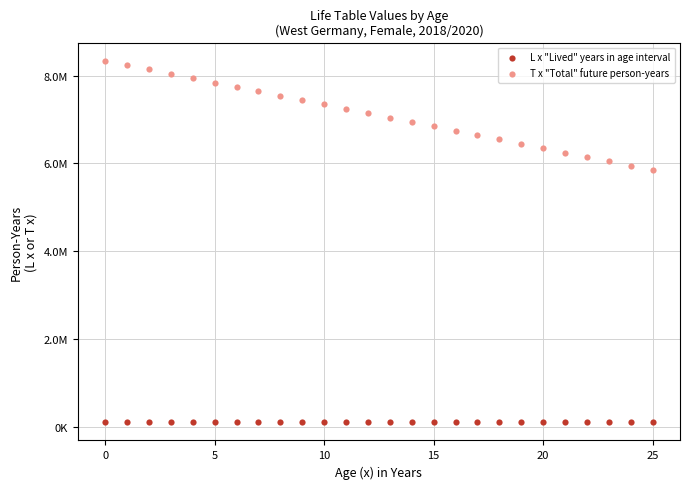

What are all the series names shown in the legend?

L x "Lived" years in age interval, T x "Total" future person-years